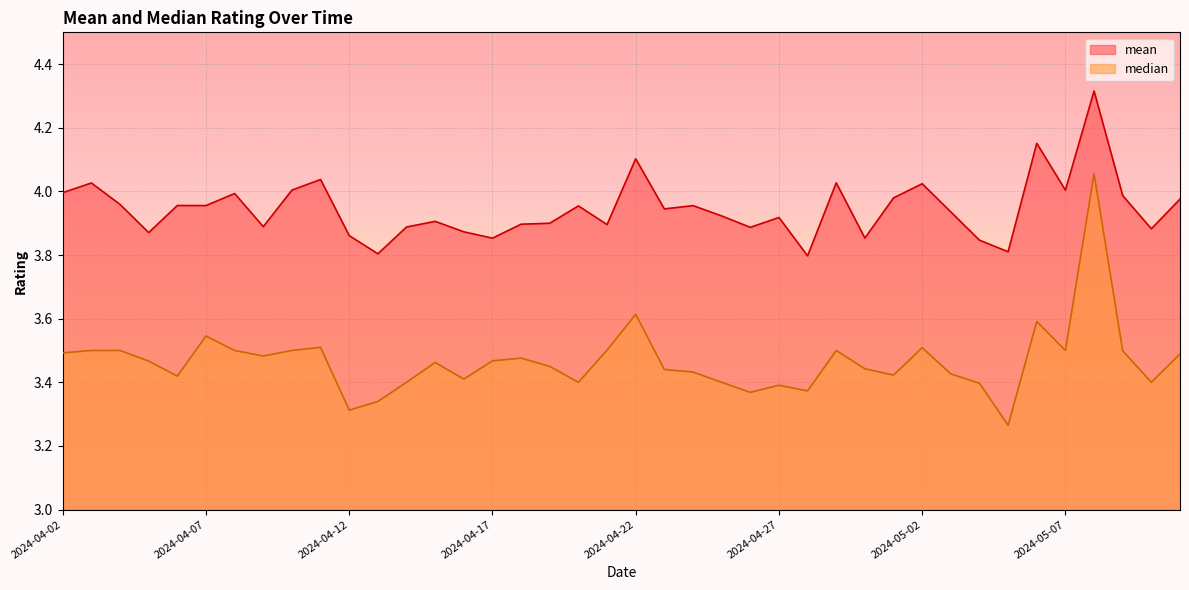

True or false: mean and median intersect in this chart.

False